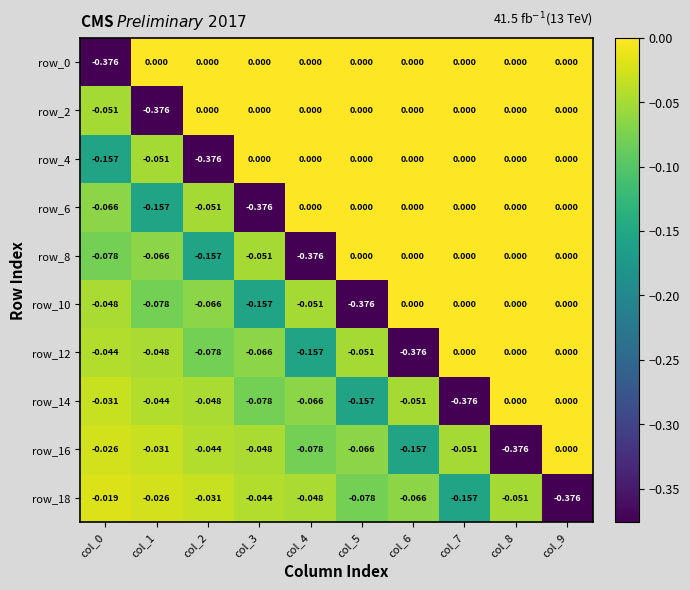

How many values in the row_0 series are below 0?

1